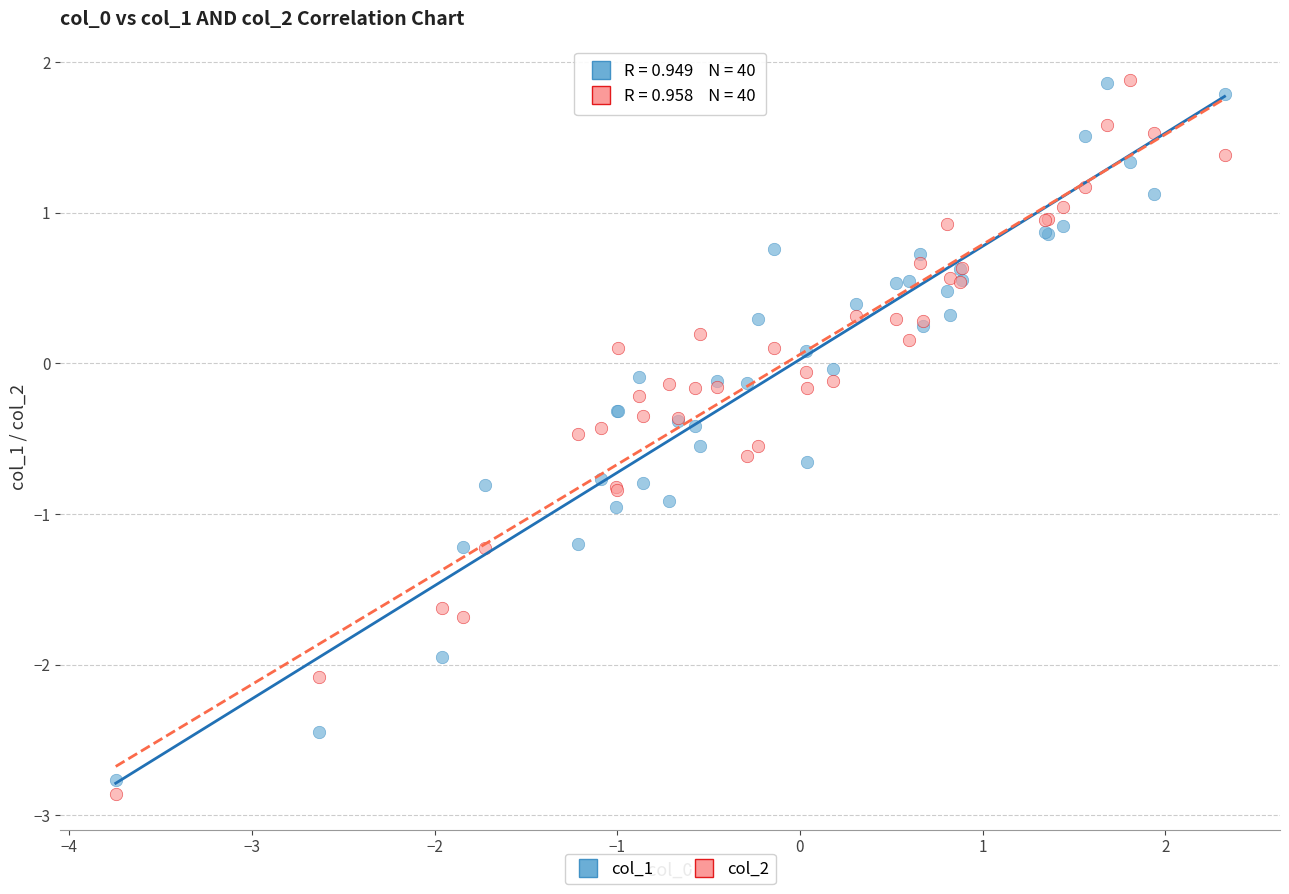

What are all the series names shown in the legend?

col_1, col_2